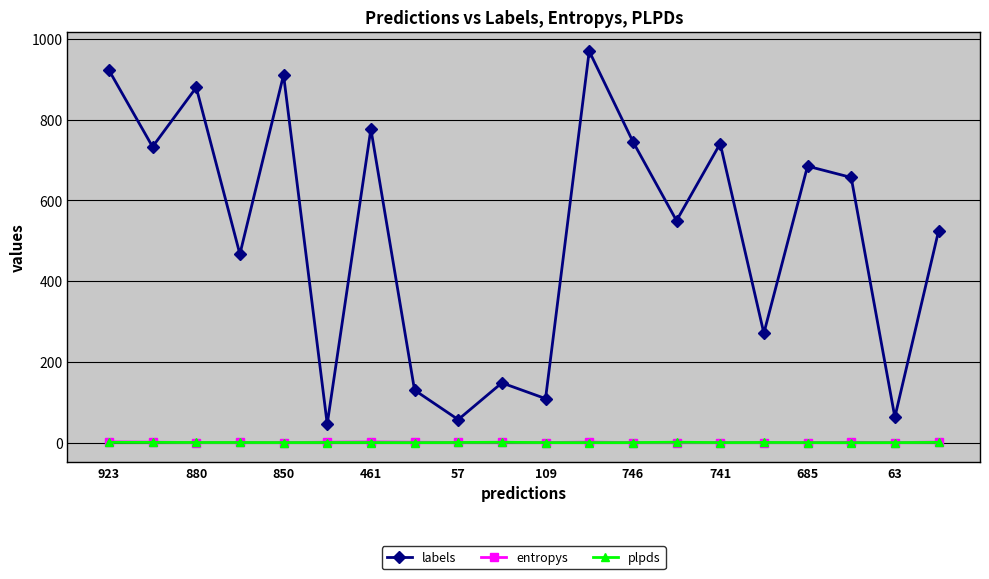

Which series has the largest total across all categories?

labels